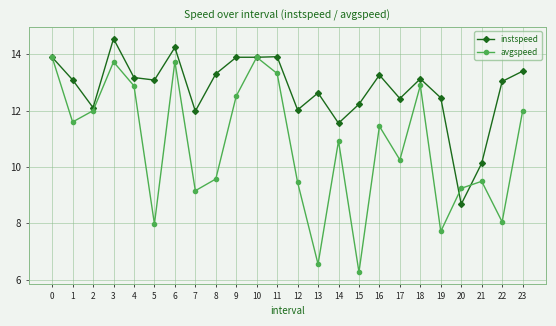

List the series in order of their peak value, highest first.

instspeed, avgspeed